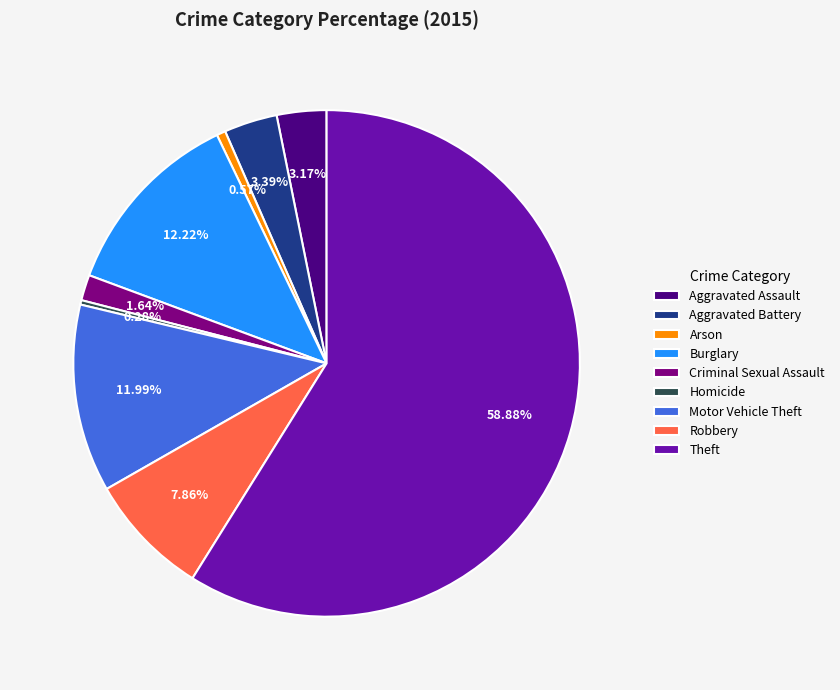

How many segments does this pie chart have?

9